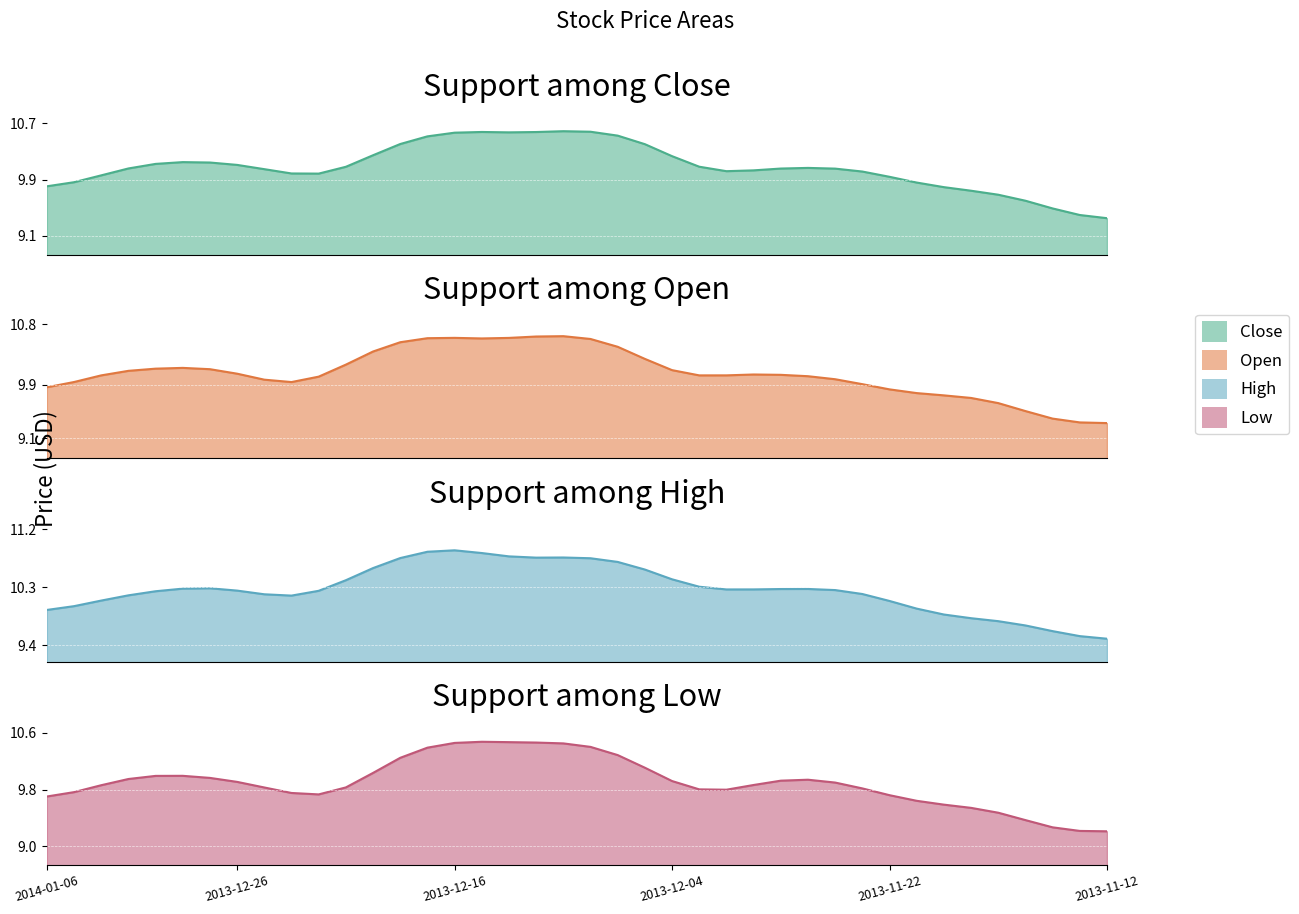

Which series has the widest spread of values?

High